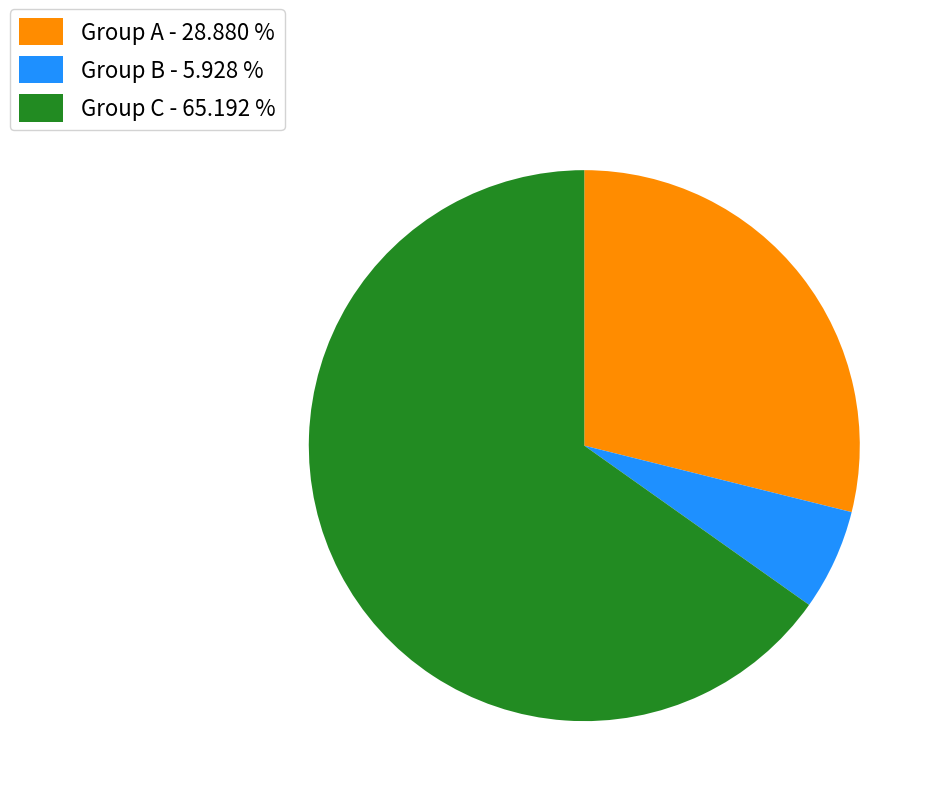

Rank the categories by value from lowest to highest.

Group B - 5.928 %, Group A - 28.880 %, Group C - 65.192 %